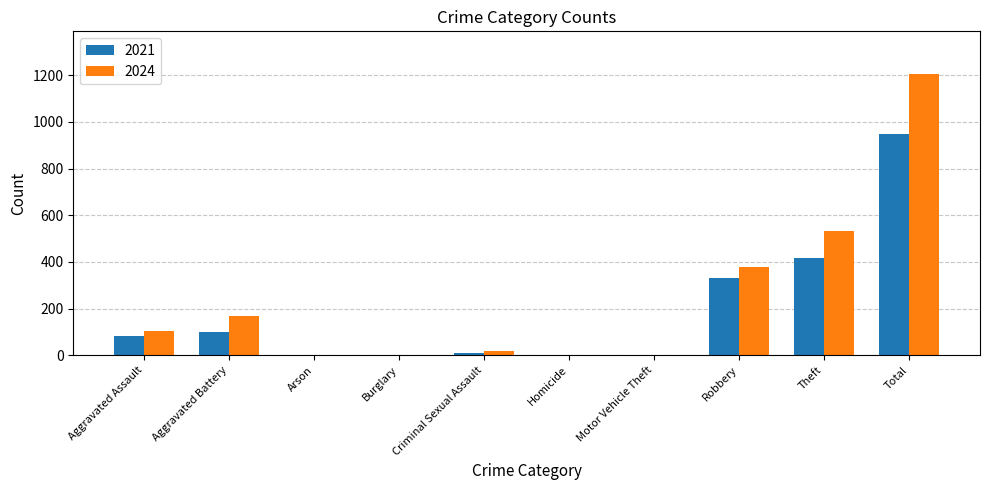

At which category is the sum across all series the highest?

Total